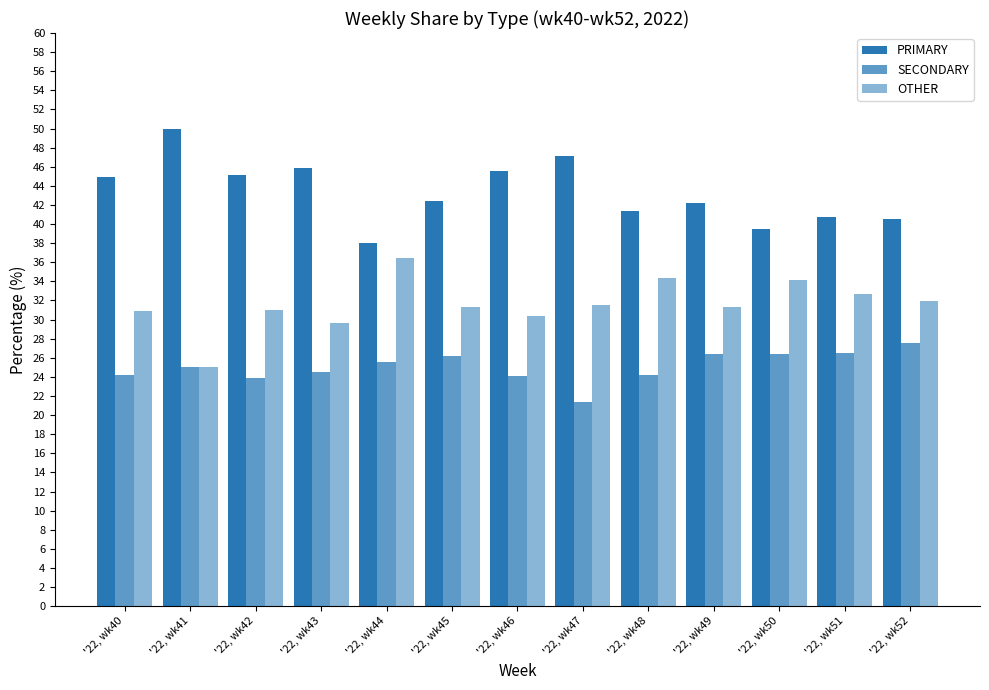

Rank the categories by OTHER value from lowest to highest.

'22, wk41, '22, wk43, '22, wk46, '22, wk40, '22, wk42, '22, wk49, '22, wk45, '22, wk47, '22, wk52, '22, wk51, '22, wk50, '22, wk48, '22, wk44